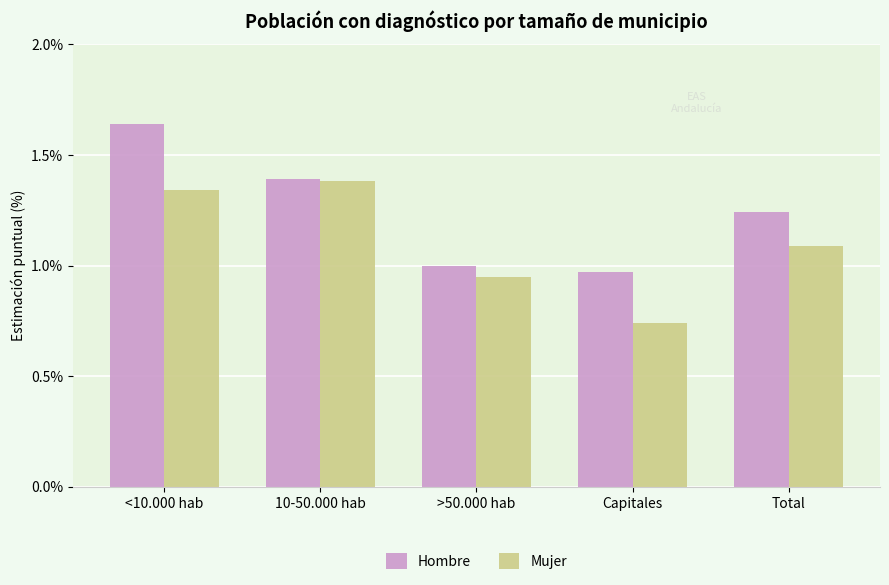

What is the sum of the Mujer values at 10-50.000 hab and <10.000 hab?

2.7